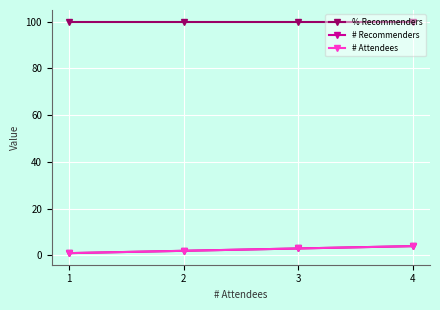

Does the chart have visible grid lines?

Yes